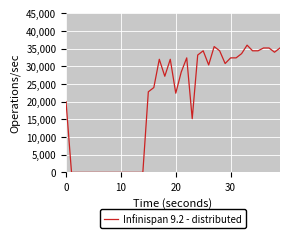

Reading left to right, what are all the values shown in this chart?

20000	0	0	0	0	0	0	0	0	0	0	0	0	0	0	22800	24000	32000	27200	32000	22400	28400	32400	15200	33200	34400	30400	35600	34400	30800	32400	32400	33600	36000	34400	34400	35200	35200	34000	35200